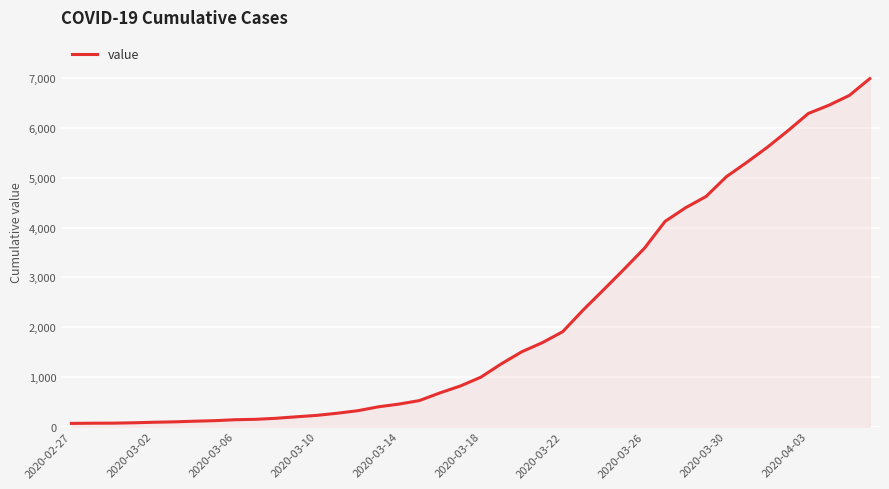

What is the difference between the maximum and minimum values?

6931